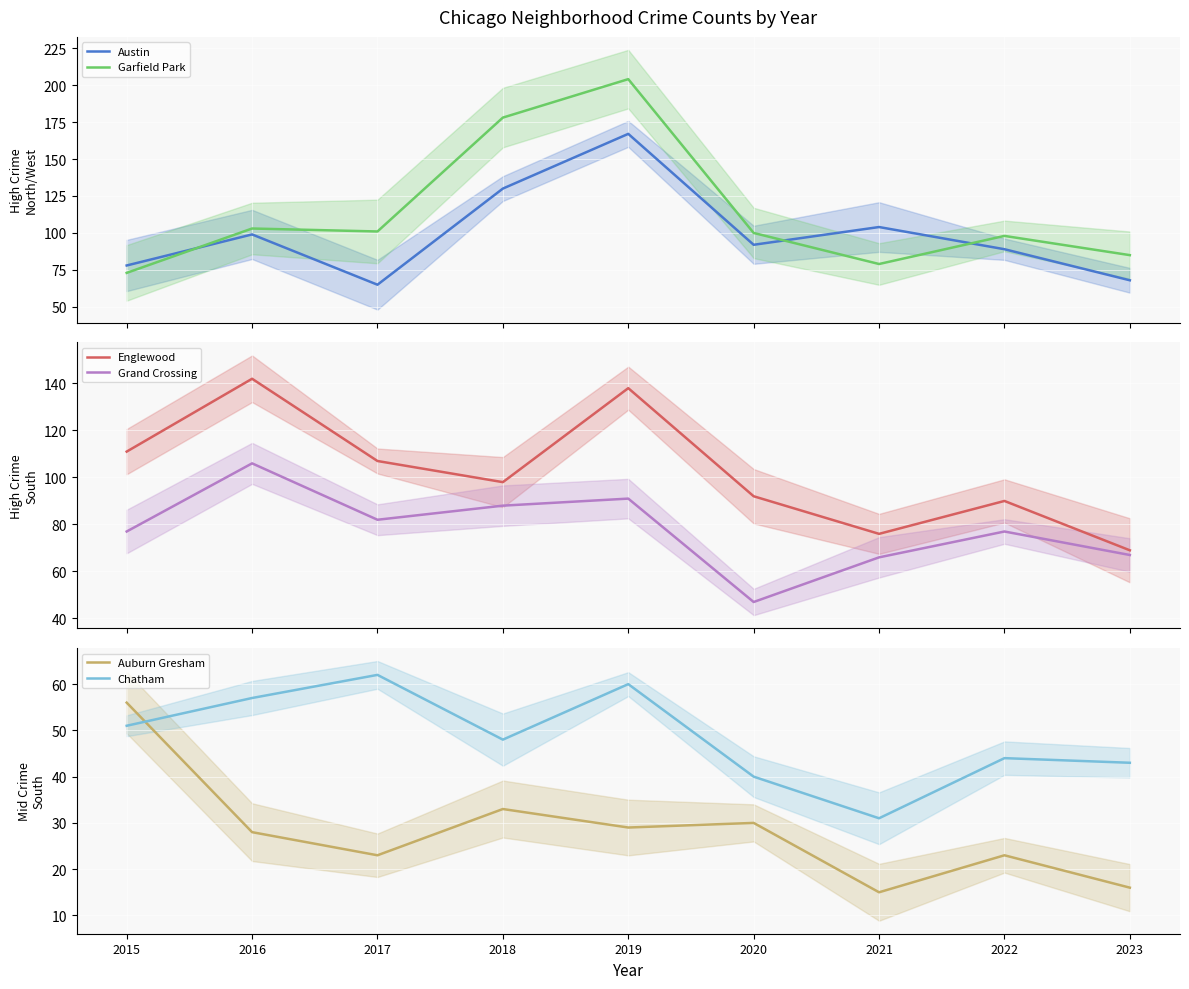

True or false: Englewood and Auburn Gresham intersect in this chart.

False